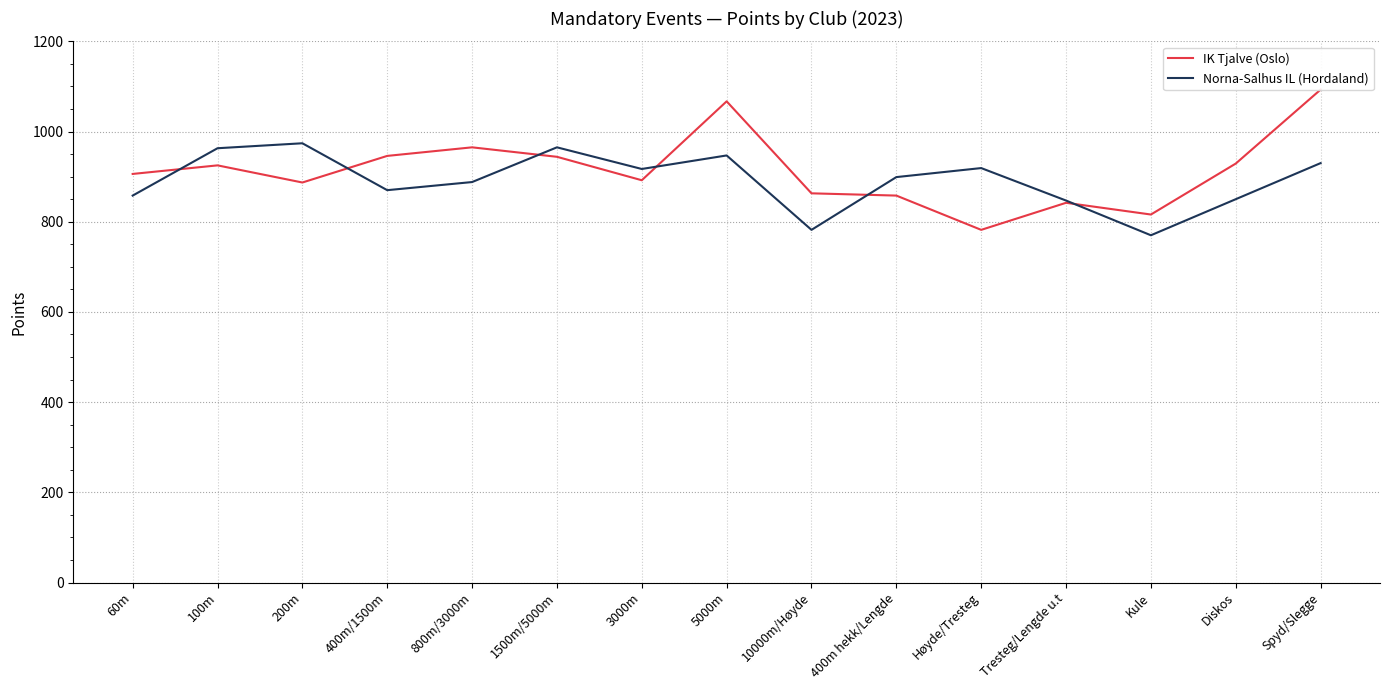

What is the label of the 11th point from the right?

800m/3000m